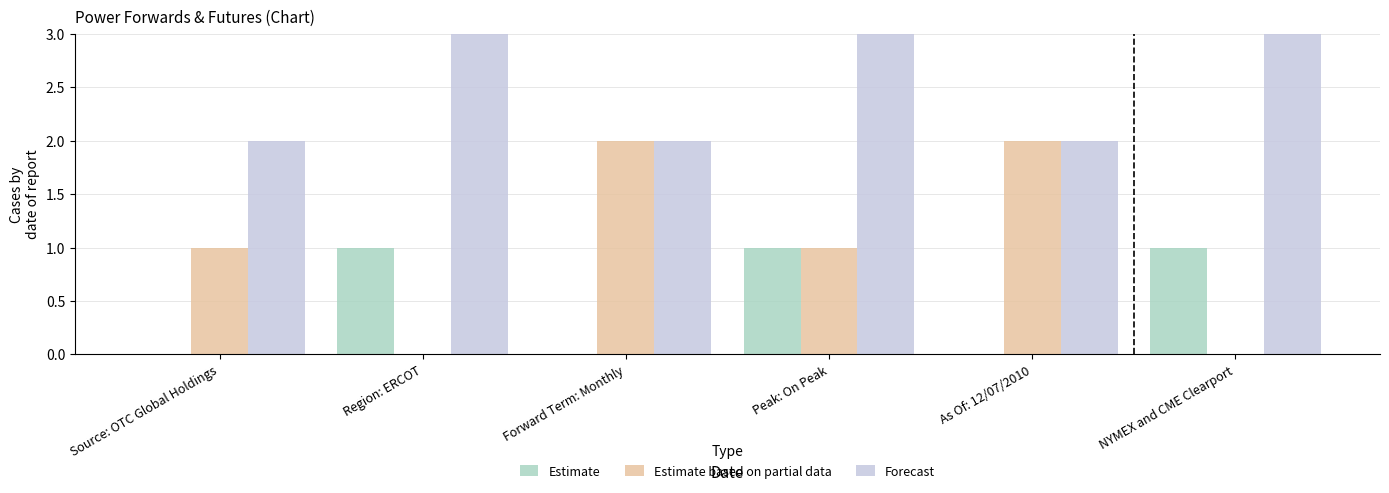

Reading right to left, extract all data points from this chart.

Estimate: NYMEX and CME Clearport=1	As Of: 12/07/2010=0	Peak: On Peak=1	Forward Term: Monthly=0	Region: ERCOT=1	Source: OTC Global Holdings=0
Estimate based on partial data: NYMEX and CME Clearport=0	As Of: 12/07/2010=2	Peak: On Peak=1	Forward Term: Monthly=2	Region: ERCOT=0	Source: OTC Global Holdings=1
Forecast: NYMEX and CME Clearport=3	As Of: 12/07/2010=2	Peak: On Peak=3	Forward Term: Monthly=2	Region: ERCOT=3	Source: OTC Global Holdings=2